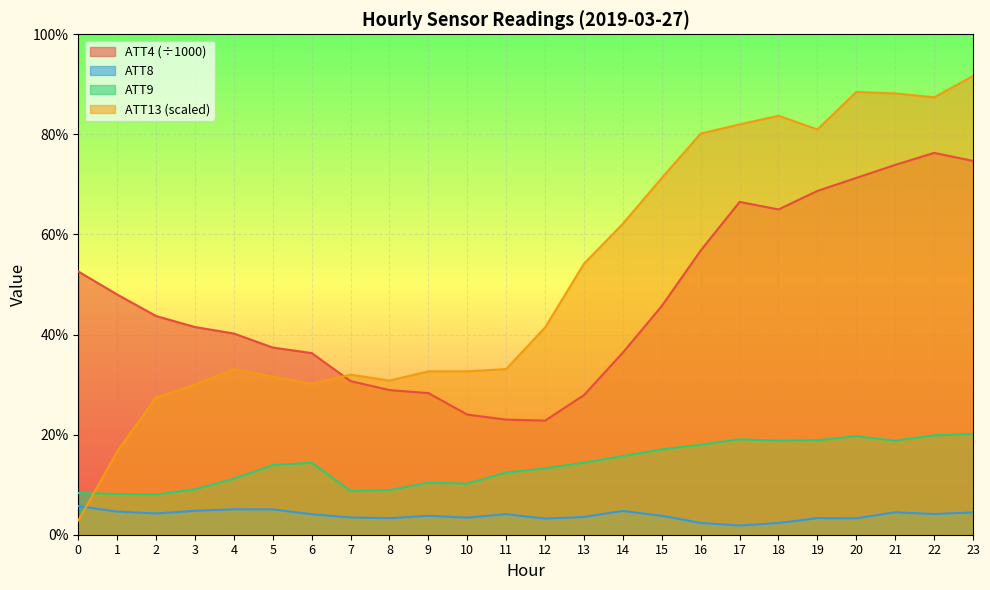

How many categories are shown in the chart?

24